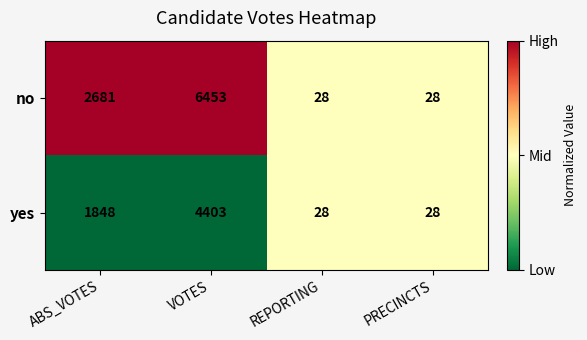

Rank the series at ABS_VOTES from highest to lowest value.

no, yes